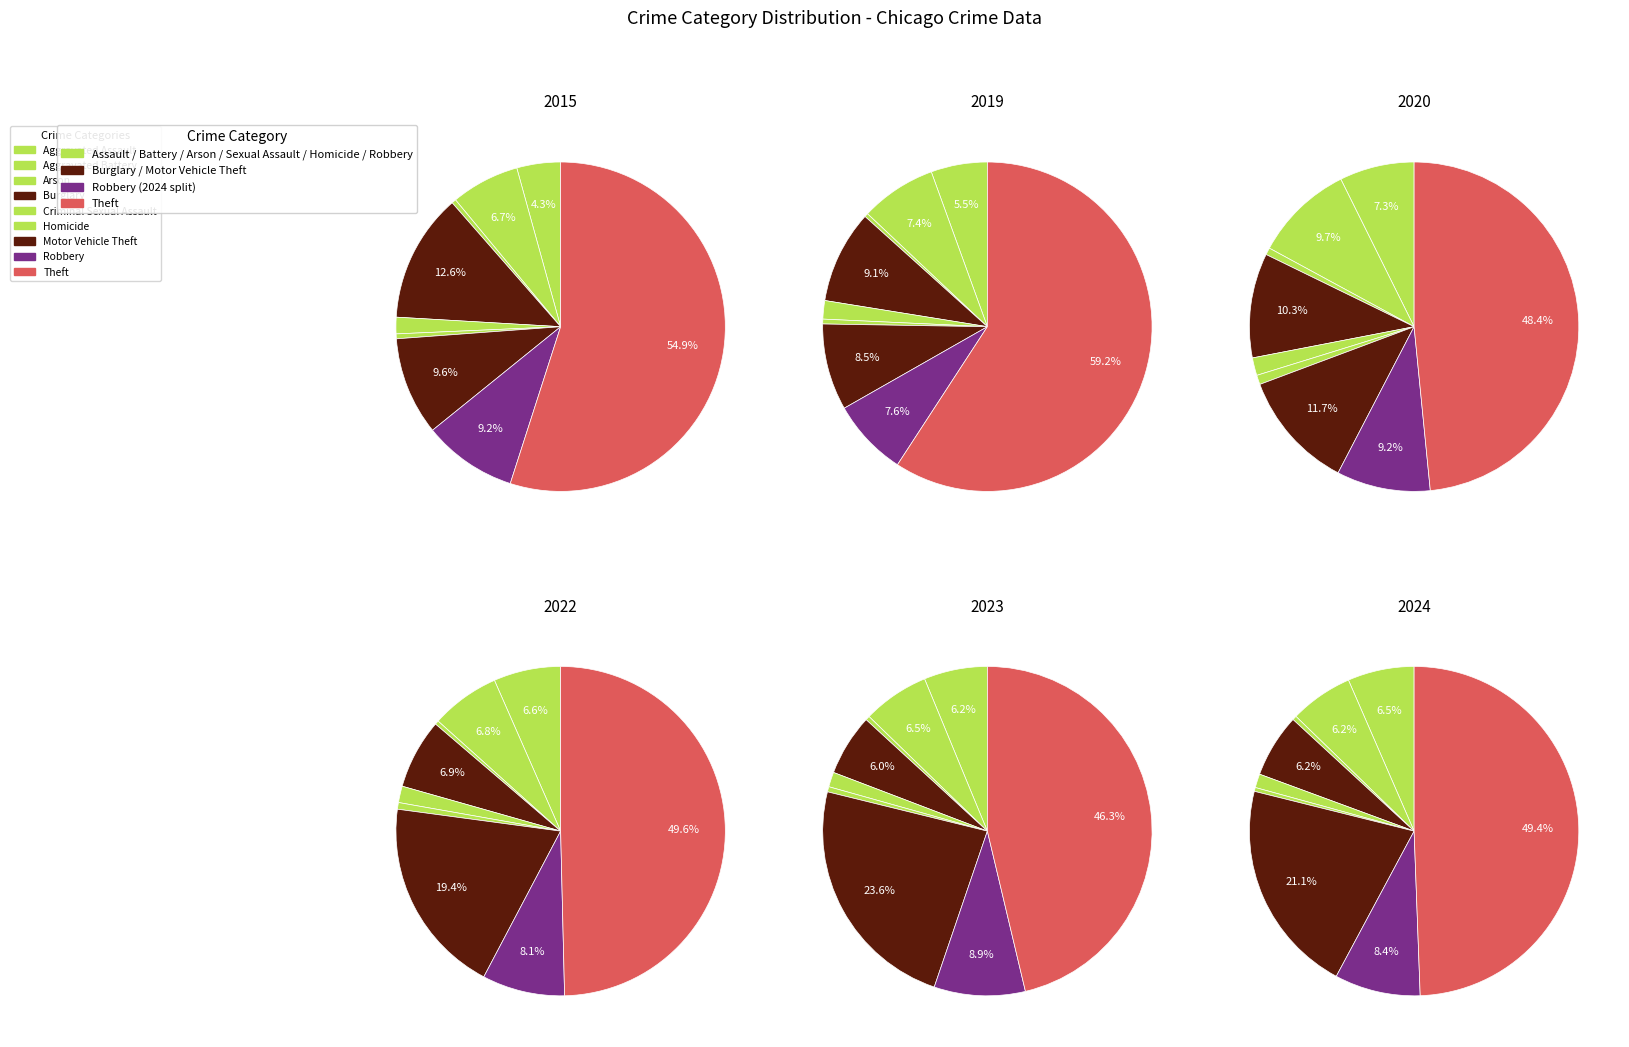

Is it true that Burglary is 9% of the pie?

True